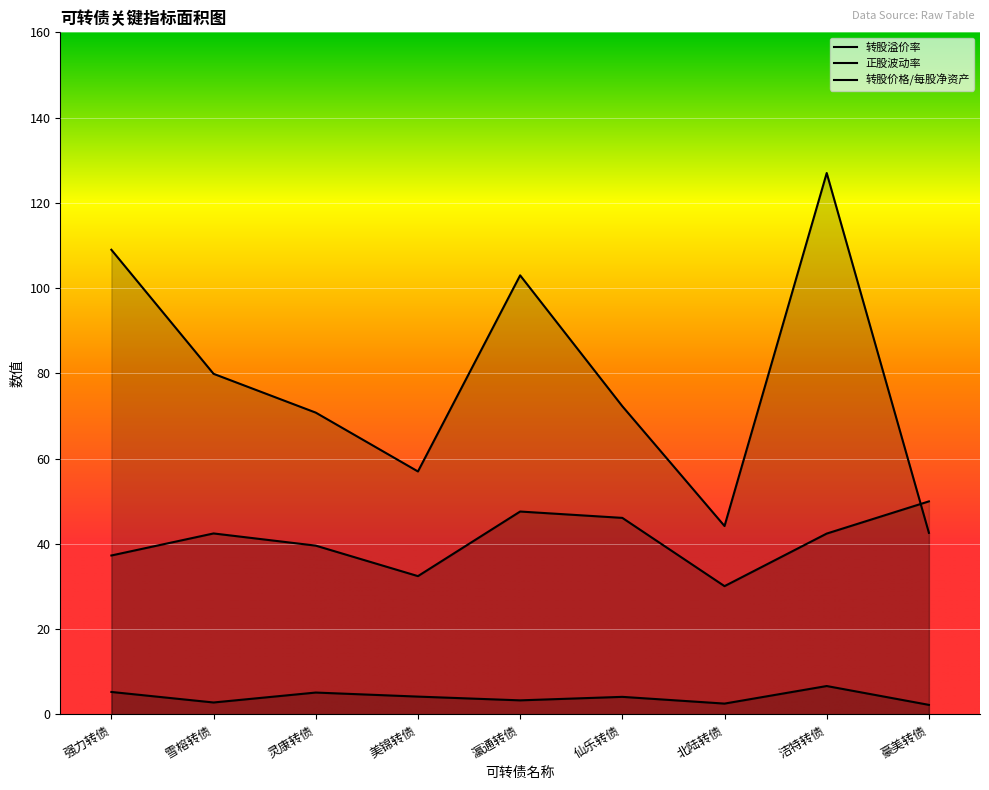

Rank the series by their average value, from highest to lowest.

转股溢价率, 正股波动率, 转股价格/每股净资产